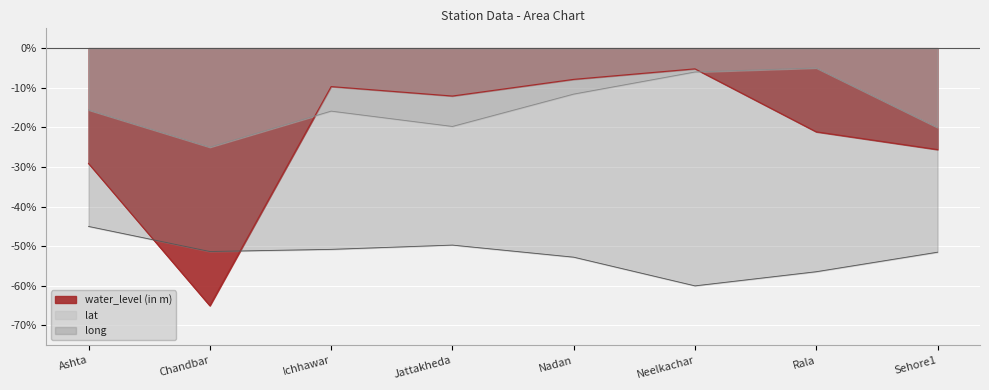

Reading right to left, list all the values displayed in this chart.

water_level (in m): Sehore1=-25.6	Rala=-21.1	Neelkachar=-5.2	Nadan=-7.9	Jattakheda=-12.1	Ichhawar=-9.7	Chandbar=-65.0	Ashta=-29.1
lat: Sehore1=-20.0	Rala=-5.0	Neelkachar=-6.0	Nadan=-11.6	Jattakheda=-19.8	Ichhawar=-15.9	Chandbar=-25.0	Ashta=-15.6
long: Sehore1=-51.5	Rala=-56.4	Neelkachar=-60.0	Nadan=-52.8	Jattakheda=-49.7	Ichhawar=-50.8	Chandbar=-51.3	Ashta=-45.0